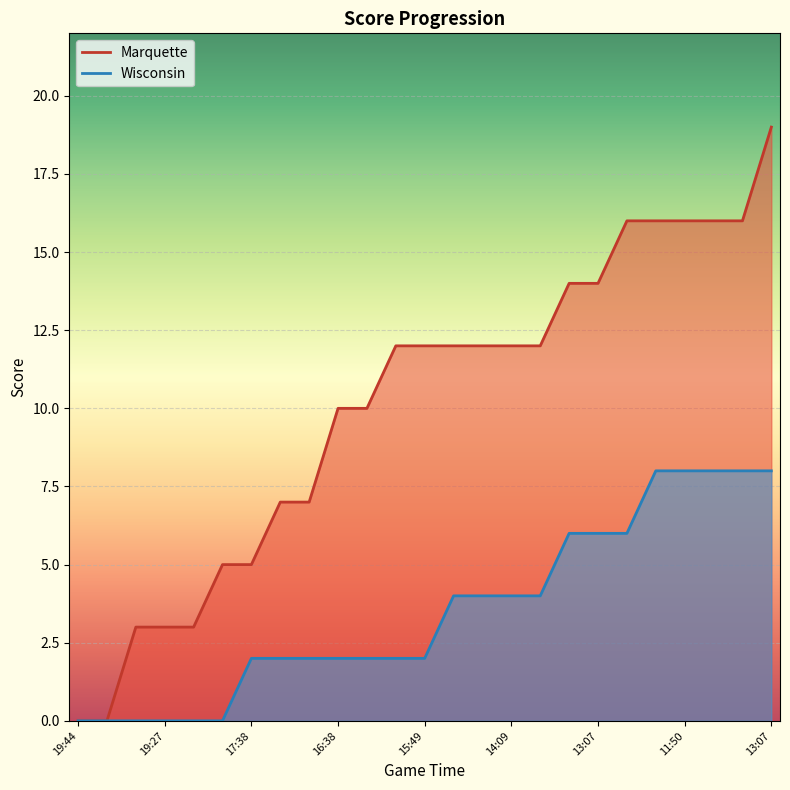

Which has a higher value, 19:27 or 13:07?

13:07